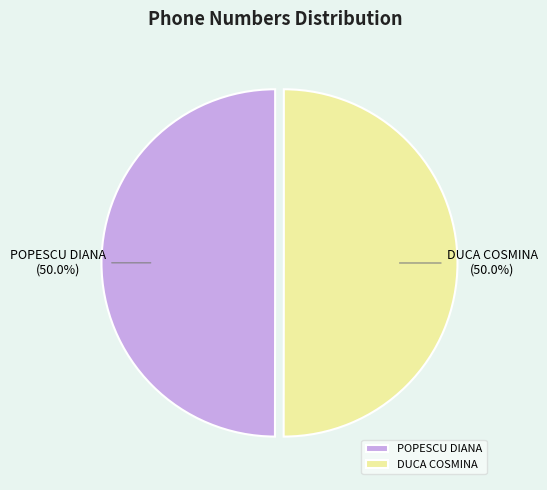

Is it true that POPESCU DIANA is 40% of the pie?

False